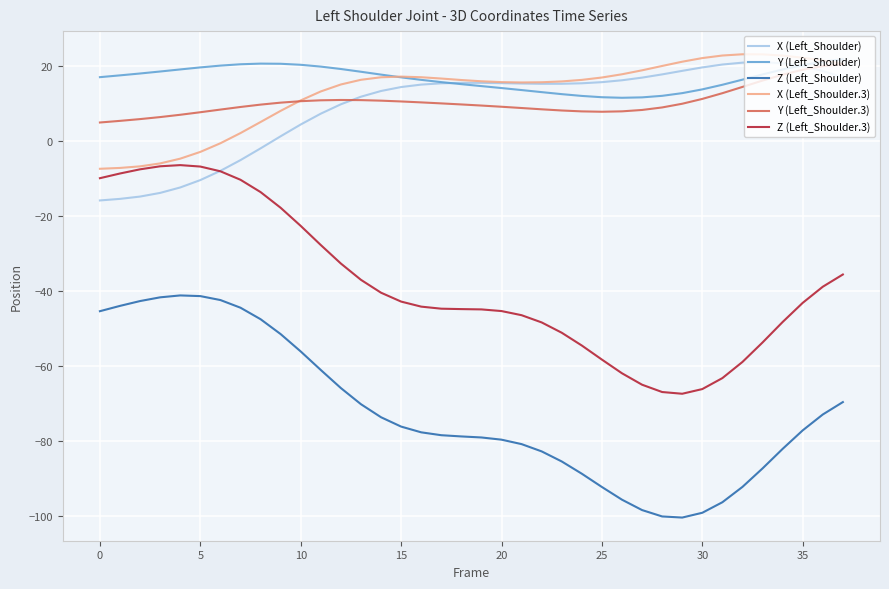

What are all the series names shown in the legend?

X (Left_Shoulder), Y (Left_Shoulder), Z (Left_Shoulder), X (Left_Shoulder.3), Y (Left_Shoulder.3), Z (Left_Shoulder.3)